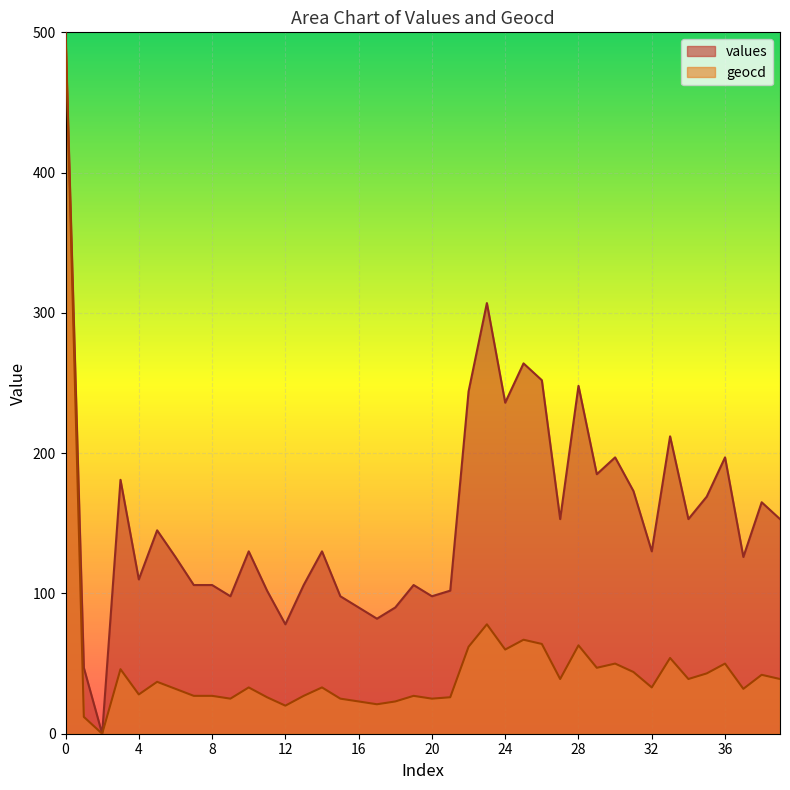

Approximately how many times larger is the value at 39 compared to 19?

1.4